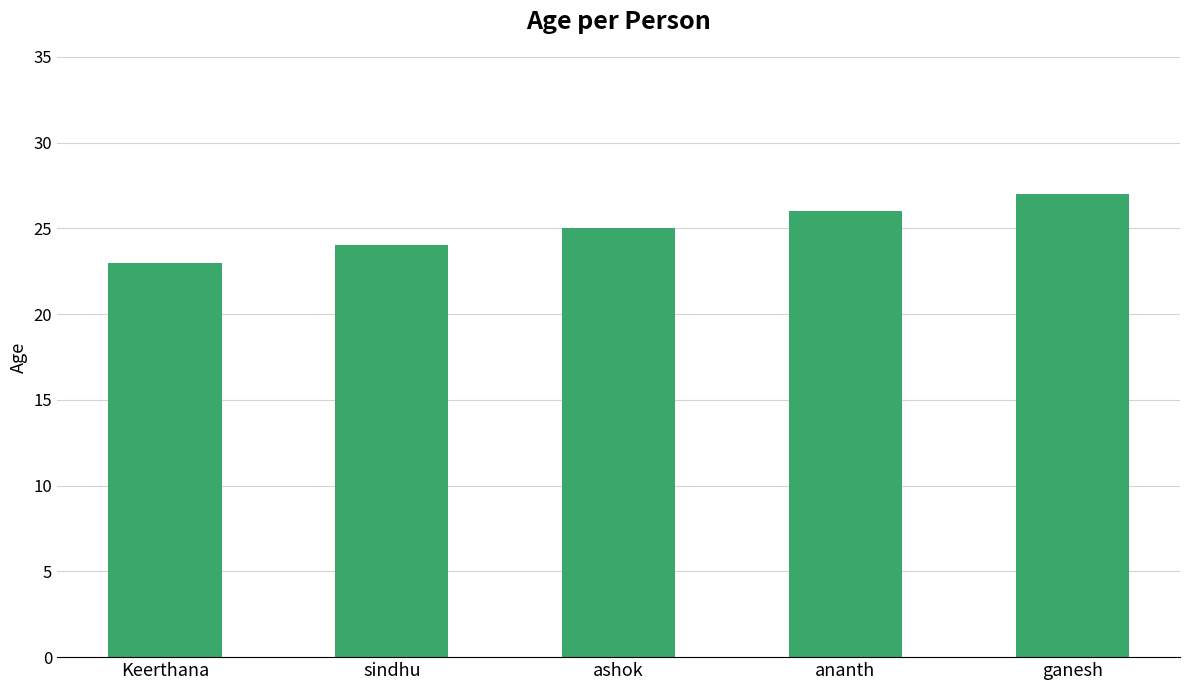

How many bars are there in total?

5